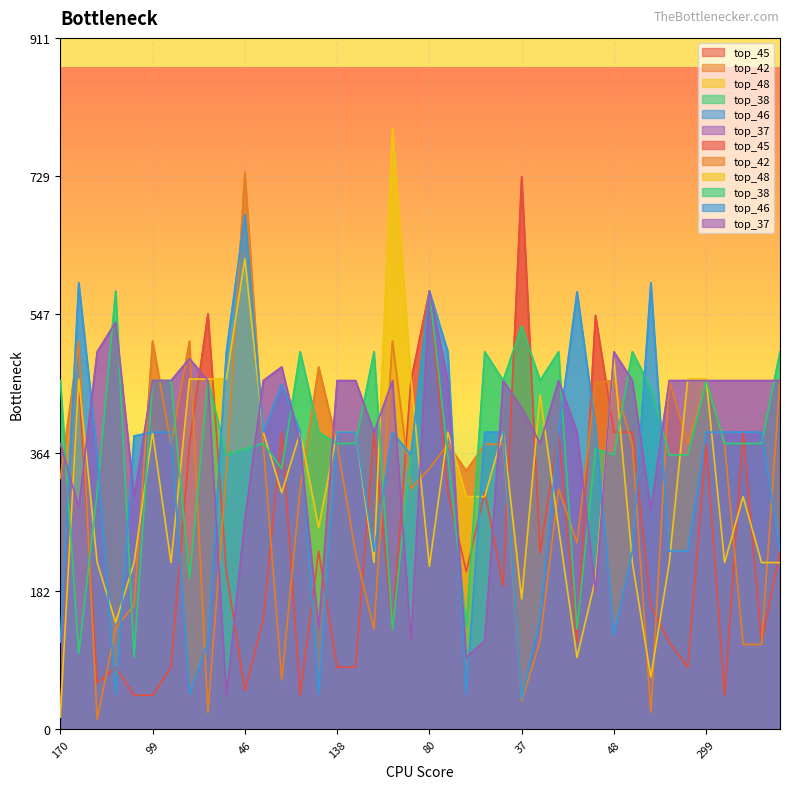

Reading left to right, extract all data points from this chart.

top_45: 170=26	91=460	179=61	16=82	57=45	99=45	223=82	9=376	194=548	103=208	46=51	143=145	93=392	69=45	10=235	138=82	171=82	108=392	224=132	101=460	80=578	166=313	15=208	76=313	148=189	37=729	18=233	241=392	118=115	28=546	48=392	107=392	263=162	266=115	293=82	299=376	280=45	333=392	335=115	289=235
top_42: 170=331	91=512	179=13	16=134	57=164	99=512	223=376	9=512	194=22	103=341	46=735	143=376	93=65	69=317	10=478	138=376	171=233	108=132	224=512	101=317	80=344	166=376	15=341	76=376	148=376	37=37	18=117	241=317	118=246	28=457	48=460	107=376	263=22	266=460	293=376	299=460	280=376	333=112	335=112	289=460
top_48: 170=16	91=462	179=220	16=141	57=220	99=392	223=220	9=462	194=462	103=462	46=621	143=392	93=312	69=392	10=266	138=392	171=392	108=220	224=793	101=462	80=215	166=392	15=307	76=307	148=392	37=172	18=441	241=266	118=95	28=198	48=489	107=220	263=69	266=220	293=462	299=462	280=220	333=307	335=220	289=220
top_38: 170=460	91=100	179=313	16=578	57=95	99=460	223=460	9=199	194=460	103=362	46=370	143=377	93=344	69=498	10=392	138=377	171=377	108=498	224=132	101=362	80=578	166=362	15=136	76=498	148=460	37=532	18=460	241=498	118=132	28=370	48=362	107=498	263=450	266=362	293=362	299=460	280=377	333=377	335=377	289=498
top_46: 170=115	91=589	179=362	16=46	57=387	99=392	223=392	9=46	194=115	103=498	46=679	143=392	93=455	69=392	10=46	138=392	171=392	108=235	224=392	101=362	80=578	166=498	15=46	76=392	148=392	37=40	18=148	241=392	118=577	28=399	48=124	107=235	263=589	266=235	293=235	299=392	280=392	333=392	335=392	289=235
top_37: 170=377	91=293	179=498	16=537	57=307	99=460	223=460	9=489	194=460	103=44	46=277	143=460	93=478	69=376	10=133	138=460	171=460	108=392	224=460	101=117	80=578	166=460	15=95	76=117	148=460	37=424	18=377	241=460	118=392	28=183	48=498	107=460	263=290	266=460	293=460	299=460	280=460	333=460	335=460	289=460